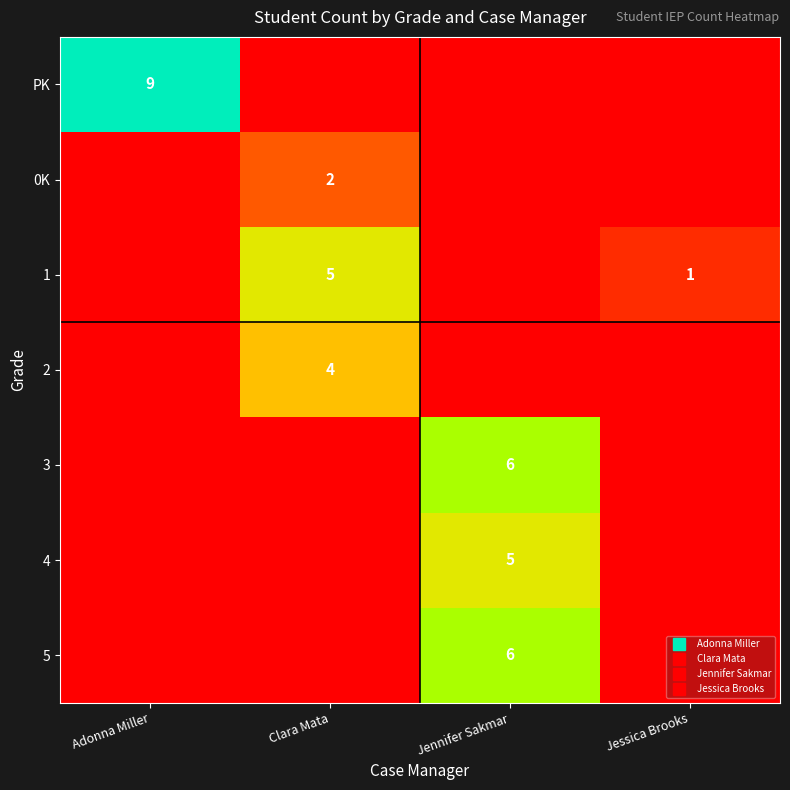

At how many categories does at least one series exceed 5?

2